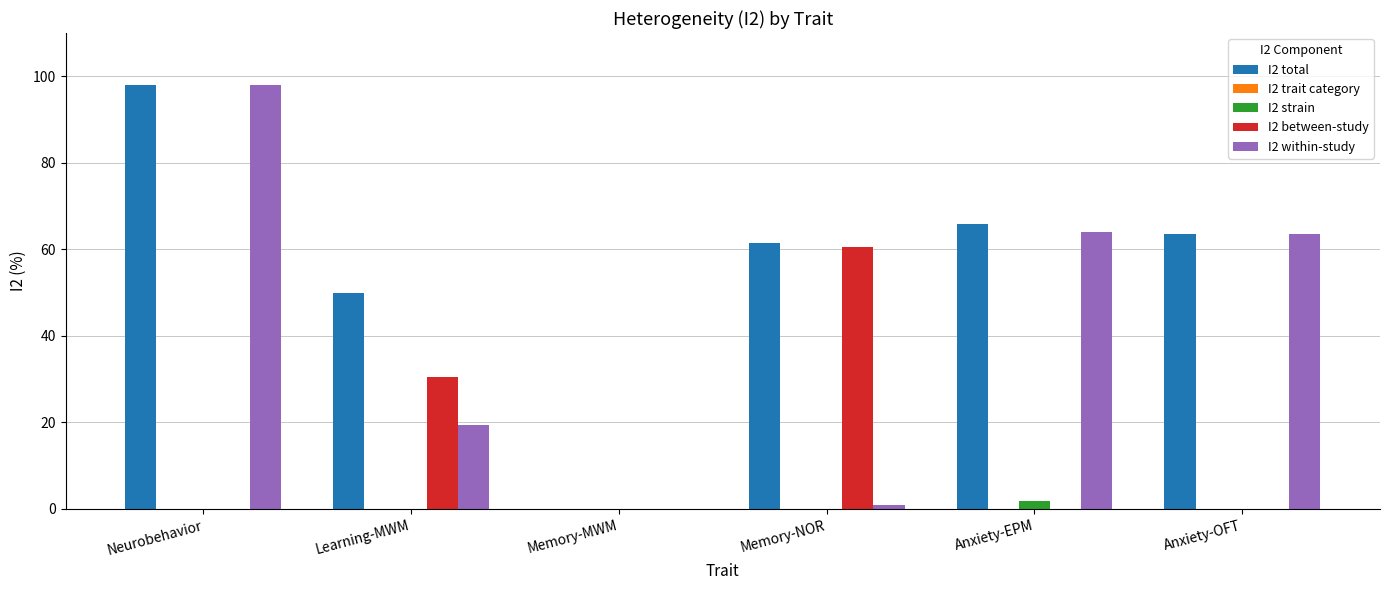

At which category does the chart reach its peak across all series?

Neurobehavior